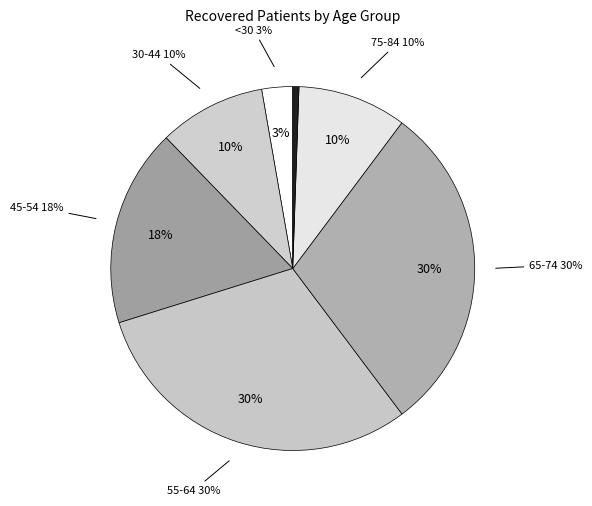

The 85-89 slice represents 0% of the pie. True or false?

True